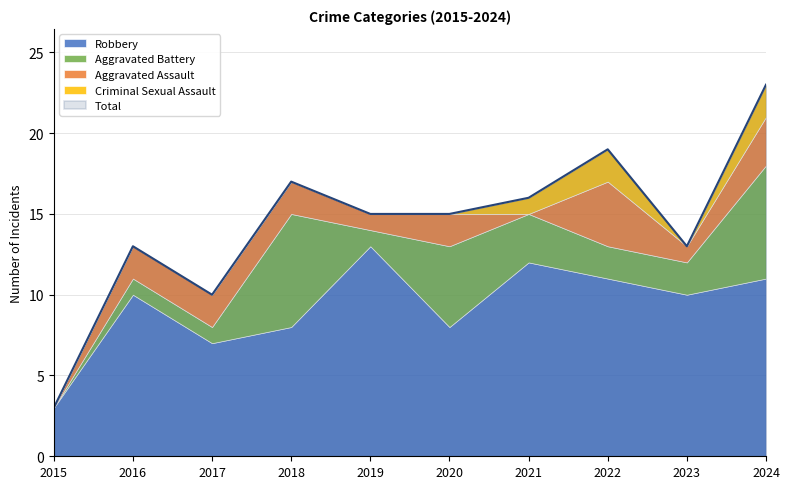

What is the difference between the Total values at 2022 and 2020?

4